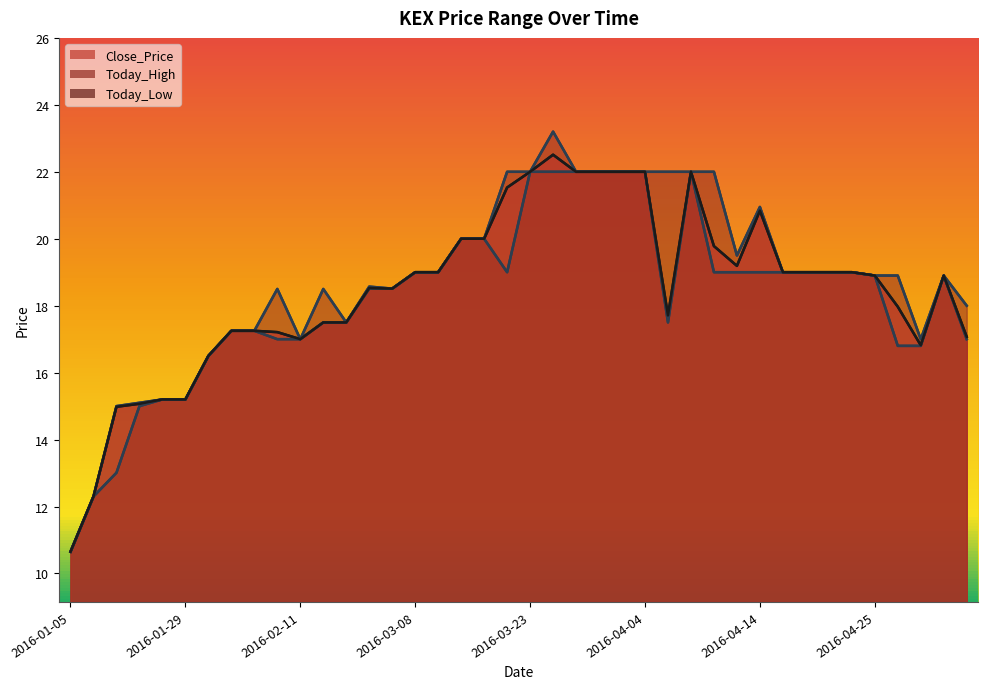

What is the sum of the Today_High values at 2016-01-29 and 2016-03-17?

37.2